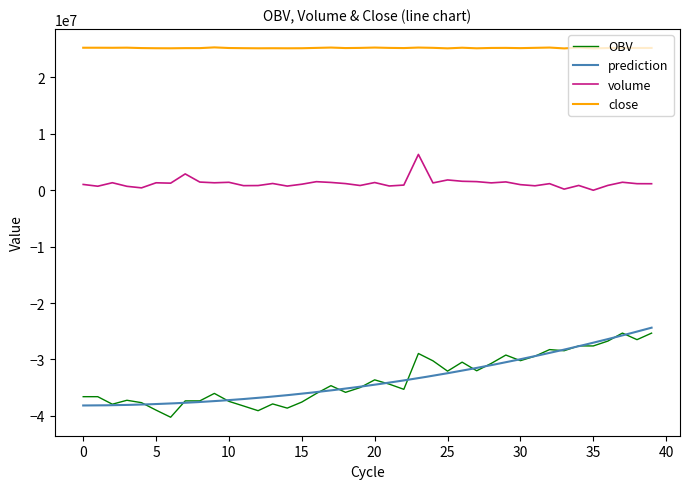

What is the maximum value for volume?

6352806.8